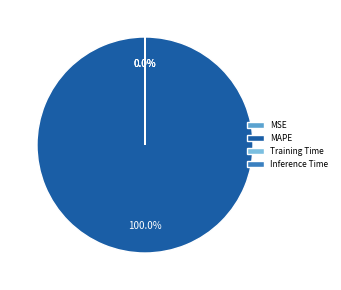

Does MAPE account for over 50% of the chart?

Yes